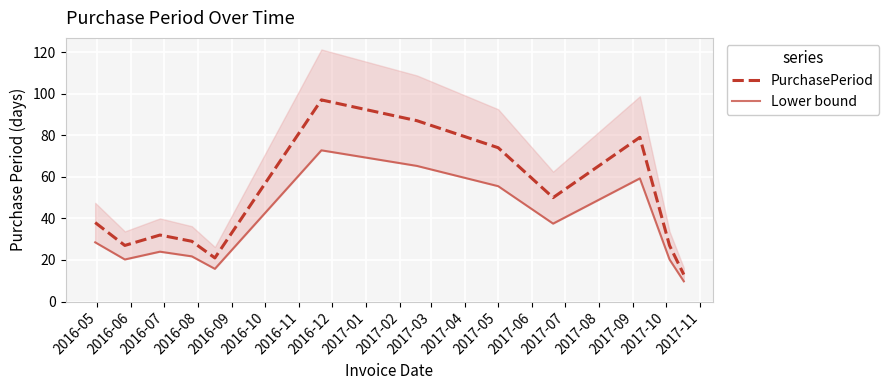

What is the minimum value for PurchasePeriod?

13